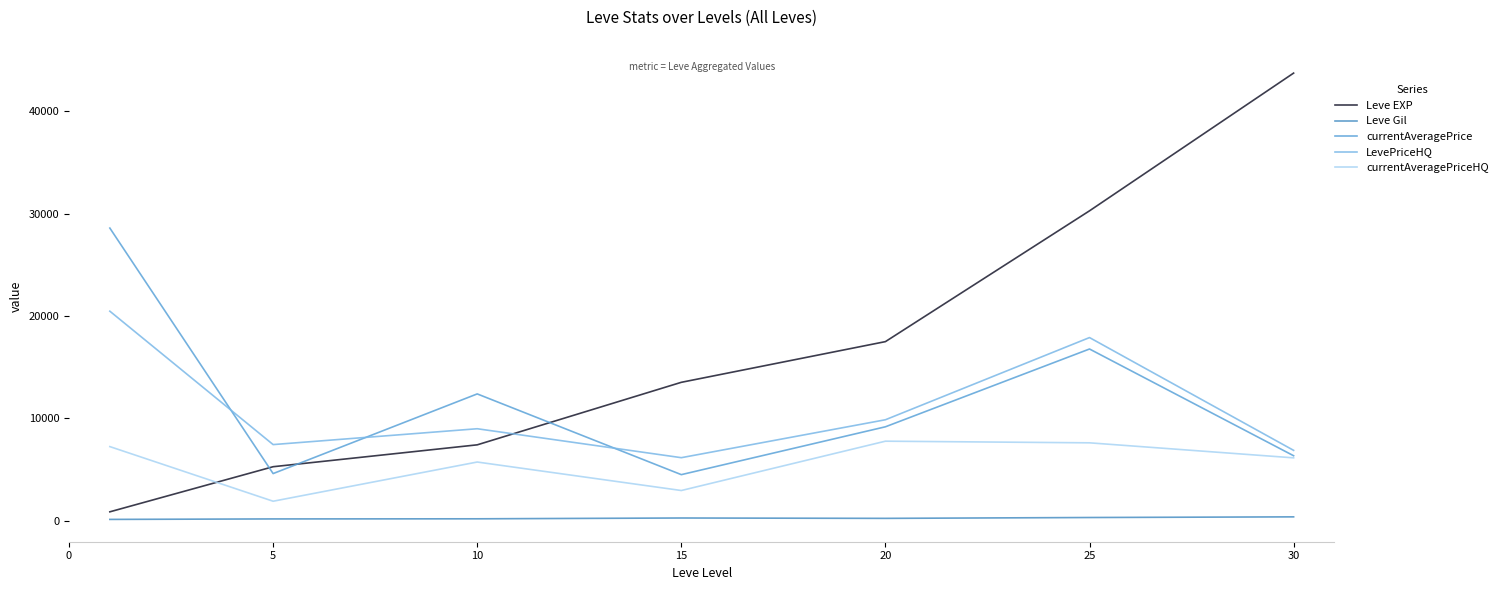

In LevePriceHQ, how many points are lower than both neighbors (excluding endpoints)?

2